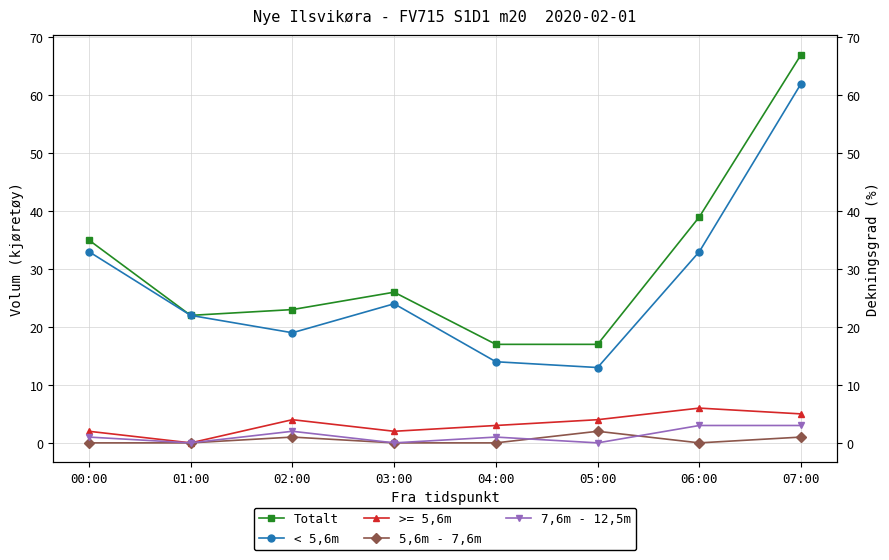

At 07:00, list the series in order from smallest to largest.

5,6m - 7,6m, 7,6m - 12,5m, < 5,6m, Totalt